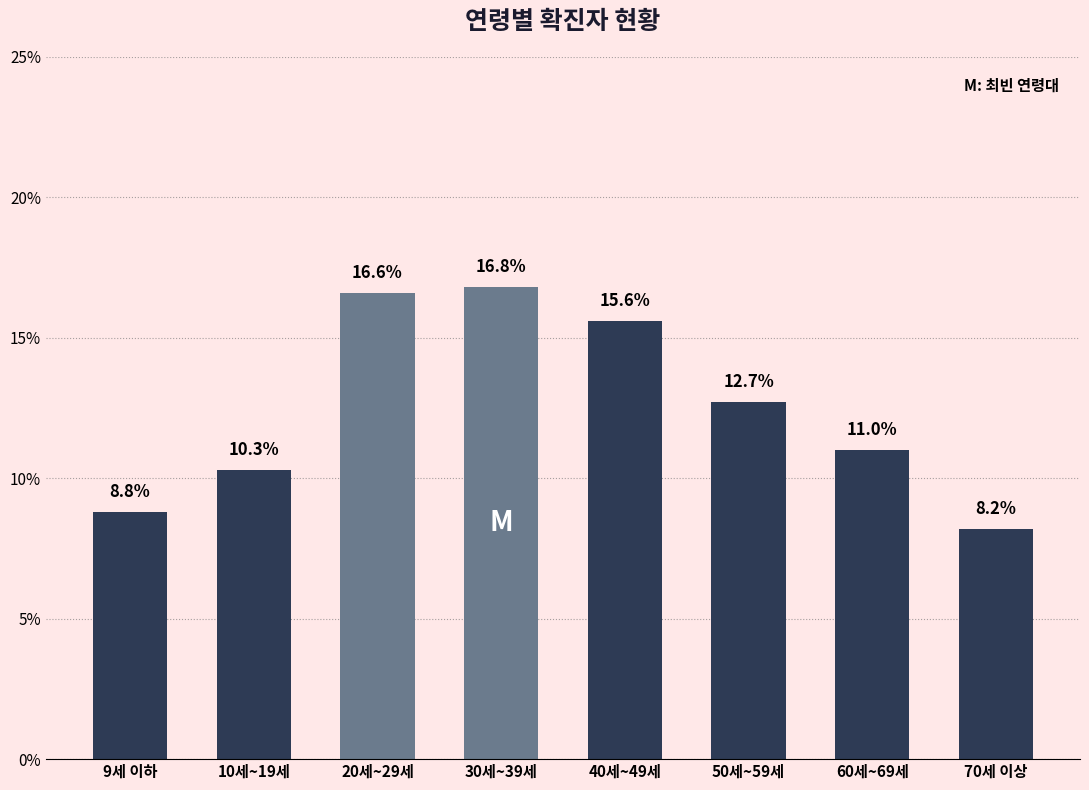

The value at 50세~59세 is 8.4. True or false?

False